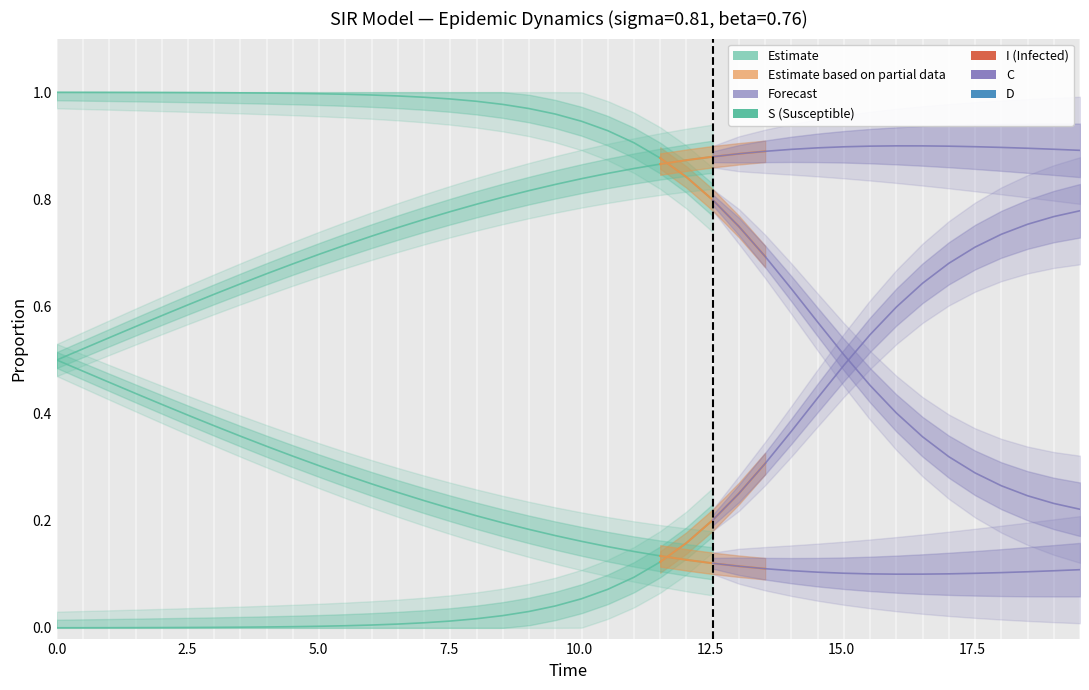

Which series has the widest spread of values?

S